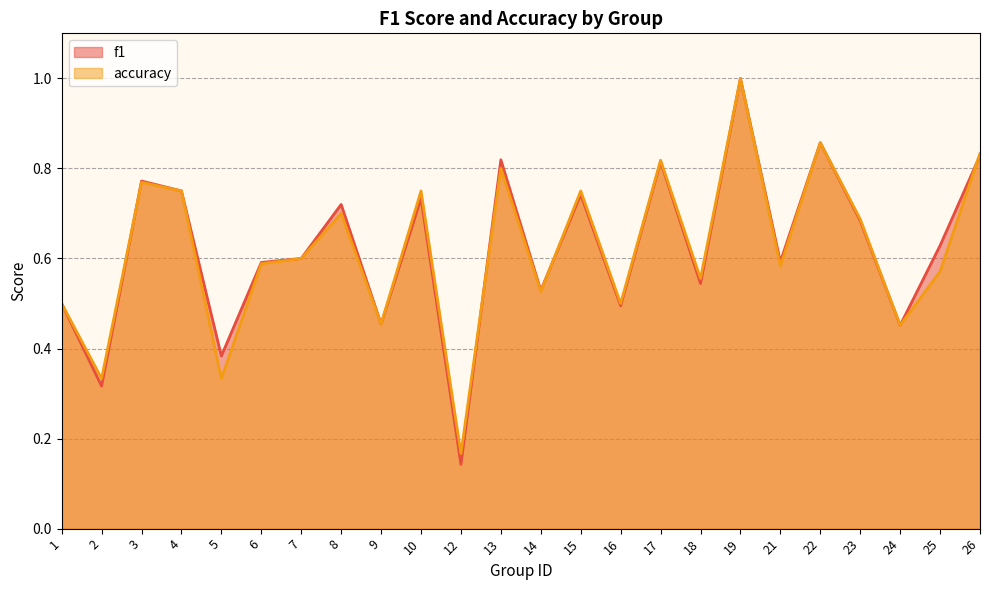

The value of f1 at 18 is 0.3. True or false?

False